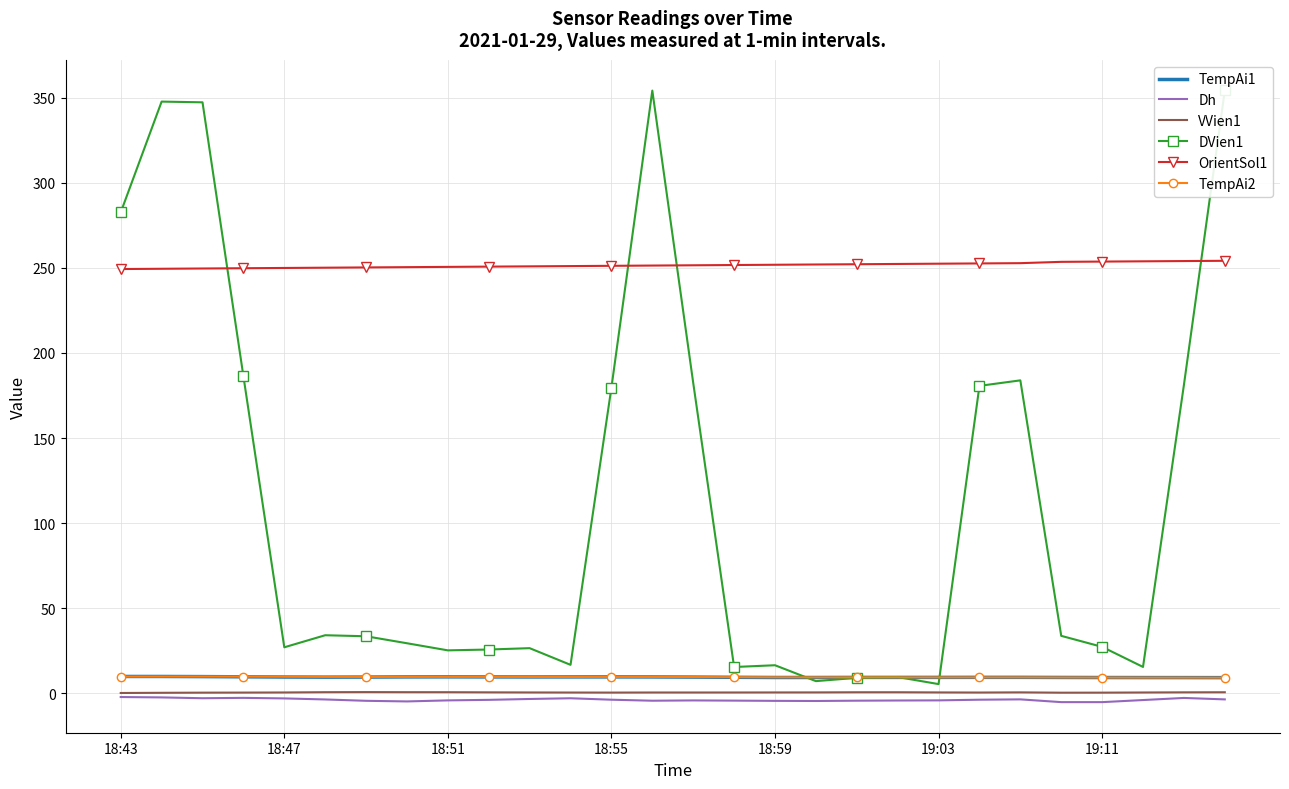

True or false: VVien1 and TempAi1 cross at least once.

False